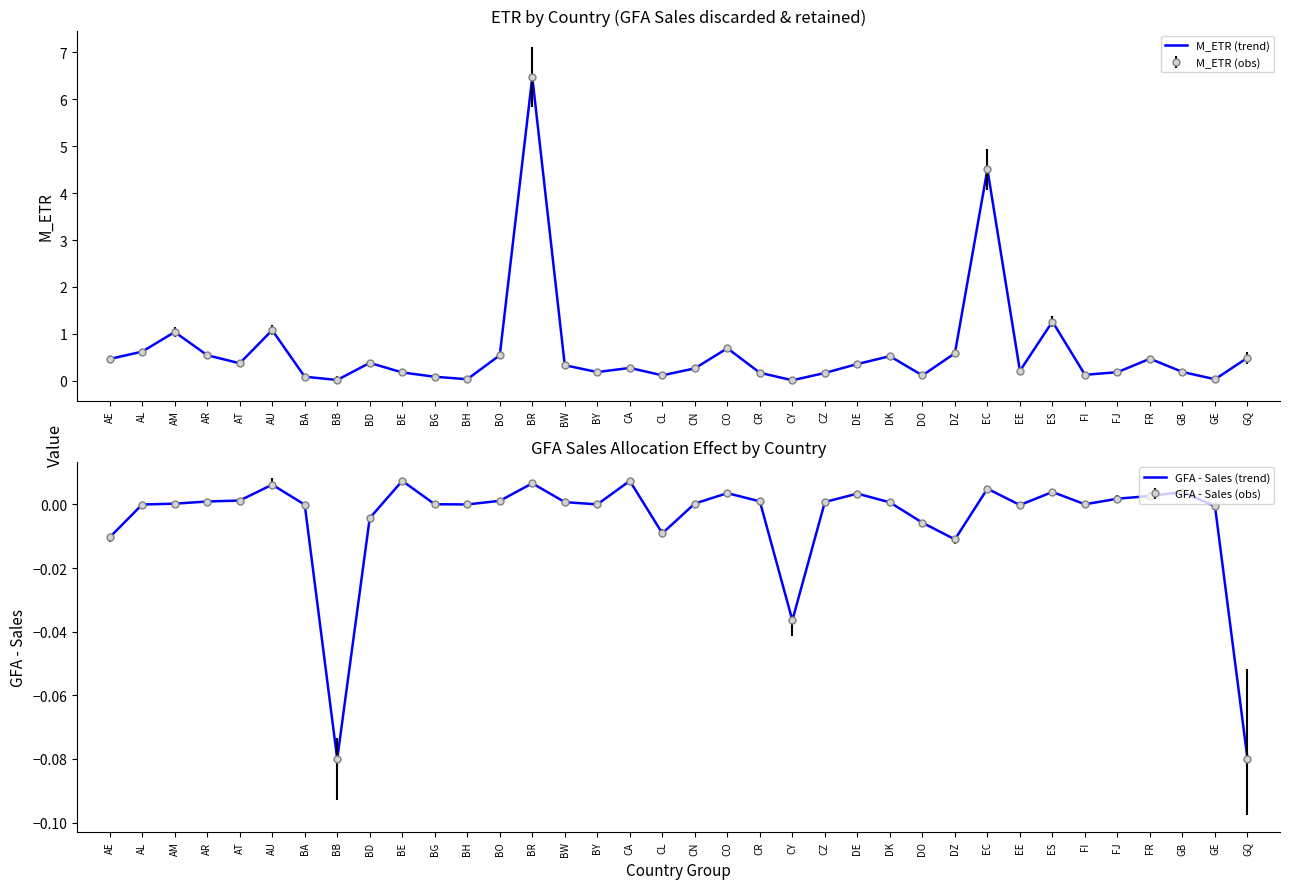

Reading left to right, transcribe all the data shown in this chart.

M_ETR (trend): 0.5	0.6	1.0	0.5	0.4	1.1	0.1	0.0	0.4	0.2	0.1	0.0	0.5	6.5	0.3	0.2	0.3	0.1	0.3	0.7	0.2	0.0	0.2	0.4	0.5	0.1	0.6	4.5	0.2	1.3	0.1	0.2	0.5	0.2	0.0	0.5
GFA - Sales (trend): -0.0	-0.0	0.0	0.0	0.0	0.0	-0.0	-0.1	-0.0	0.0	0.0	0.0	0.0	0.0	0.0	0.0	0.0	-0.0	0.0	0.0	0.0	-0.0	0.0	0.0	0.0	-0.0	-0.0	0.0	-0.0	0.0	0.0	0.0	0.0	0.0	-0.0	-0.1